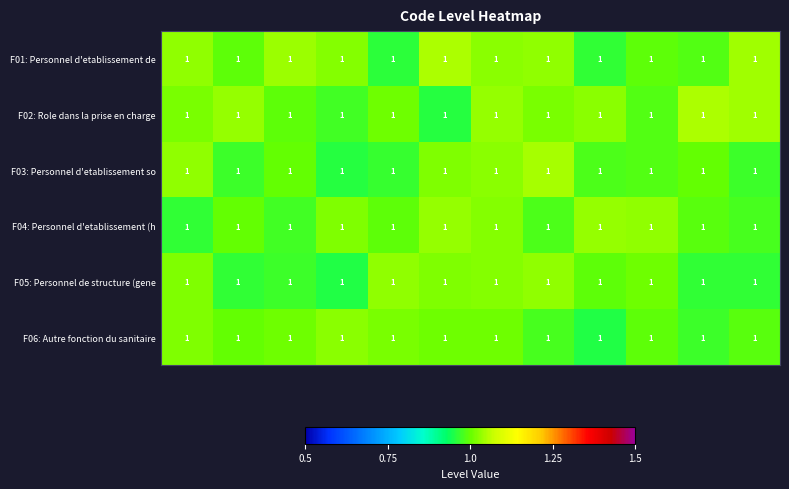

Reading left to right, extract all data points from this chart.

F01: Personnel d'etablissement de: 1.0	1.0	1.0	1.0	1.0	1.0	1.0	1.0	1.0	1.0	1.0	1.0
F02: Role dans la prise en charge: 1.0	1.0	1.0	1.0	1.0	1.0	1.0	1.0	1.0	1.0	1.0	1.0
F03: Personnel d'etablissement so: 1.0	1.0	1.0	1.0	1.0	1.0	1.0	1.0	1.0	1.0	1.0	1.0
F04: Personnel d'etablissement (h: 1.0	1.0	1.0	1.0	1.0	1.0	1.0	1.0	1.0	1.0	1.0	1.0
F05: Personnel de structure (gene: 1.0	1.0	1.0	1.0	1.0	1.0	1.0	1.0	1.0	1.0	1.0	1.0
F06: Autre fonction du sanitaire: 1.0	1.0	1.0	1.0	1.0	1.0	1.0	1.0	1.0	1.0	1.0	1.0